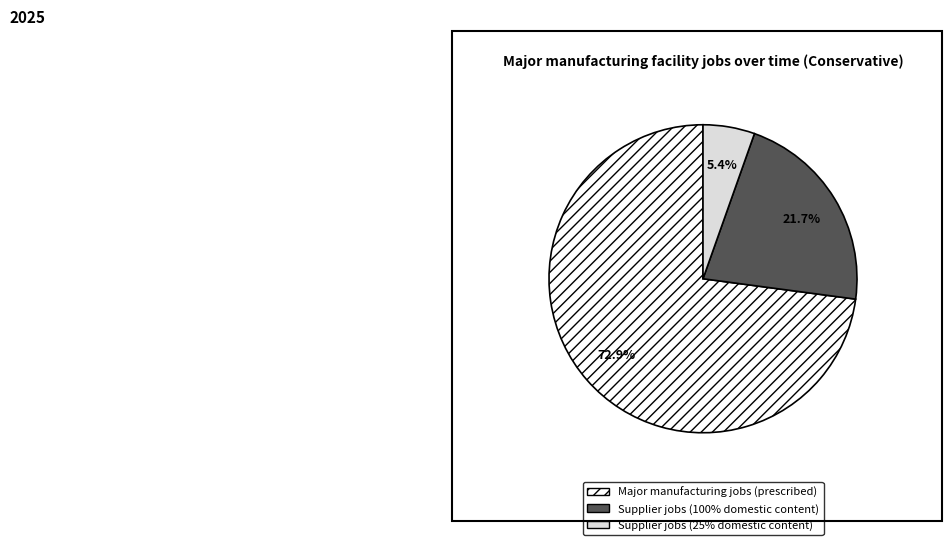

Does Supplier jobs (100% domestic content) represent more than half of the total?

No